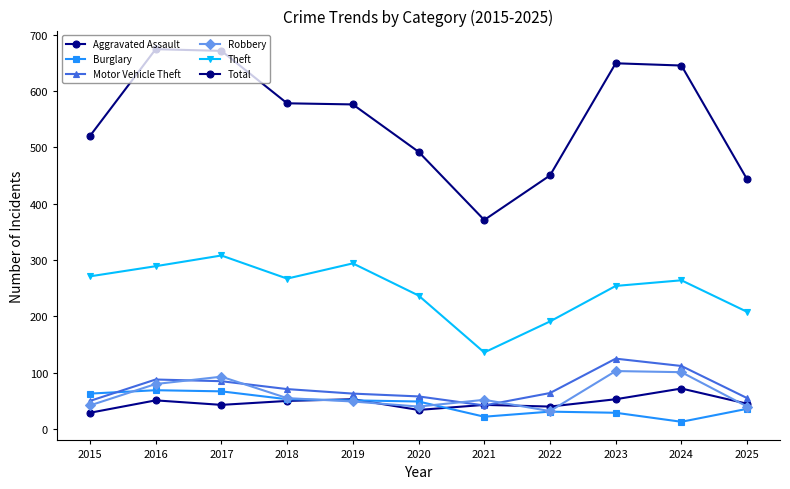

How many lines are shown in the chart?

6